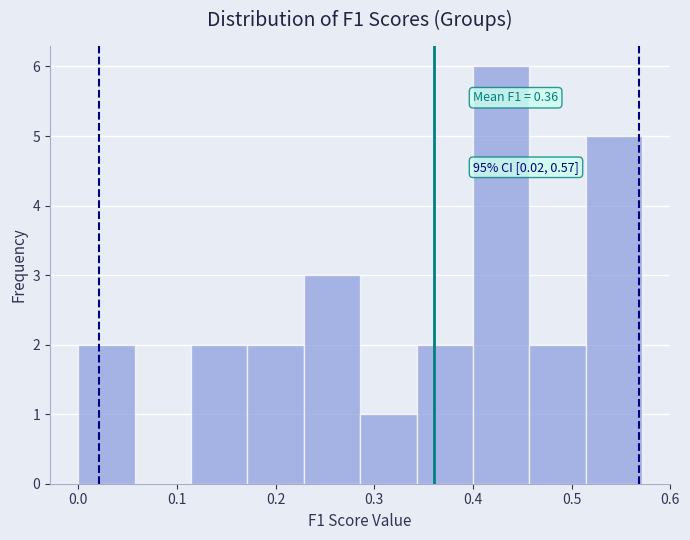

Which range on the x-axis has the tallest bar?

0.40 to 0.46